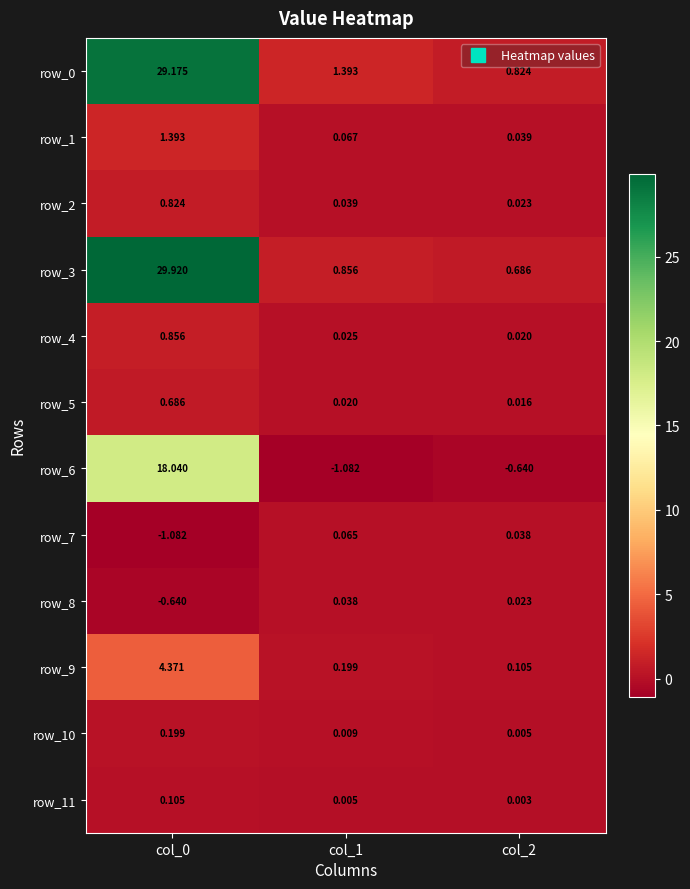

Is the value of row_7 at col_1 greater than the value of row_4 at col_0?

No